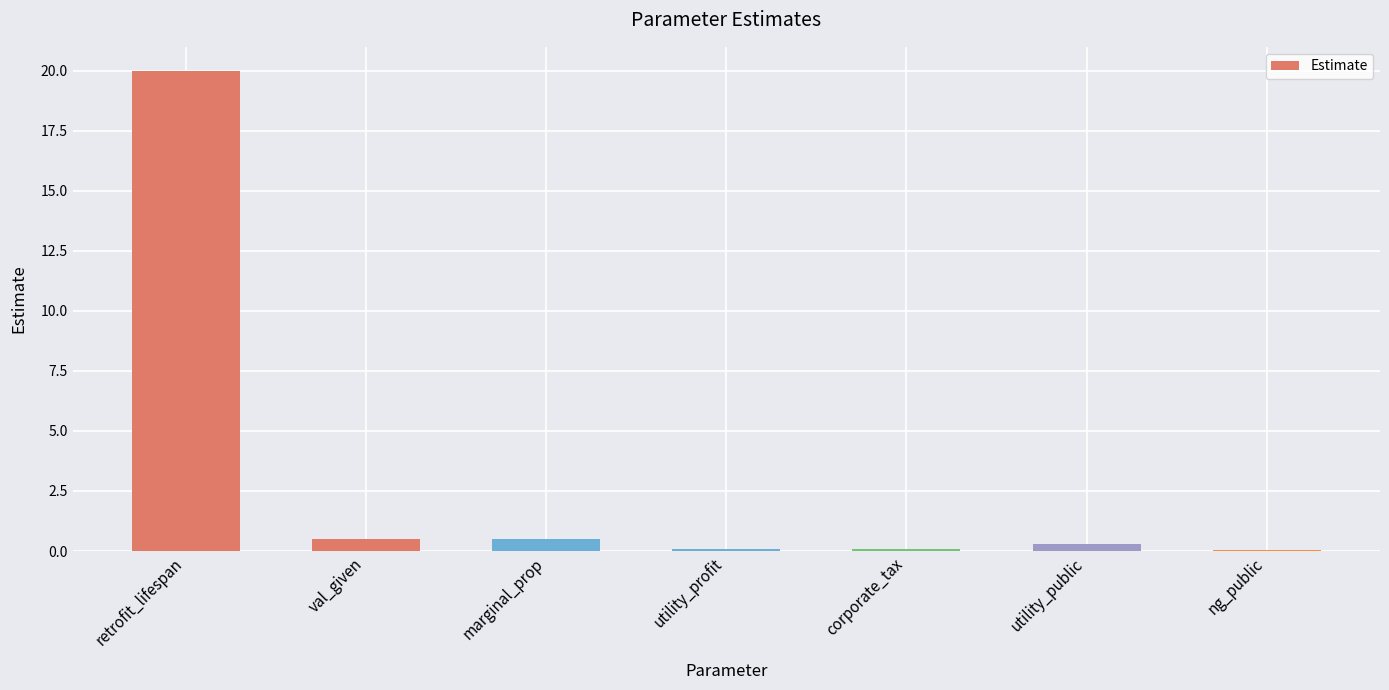

What is the change in value from retrofit_lifespan to corporate_tax?

-19.9